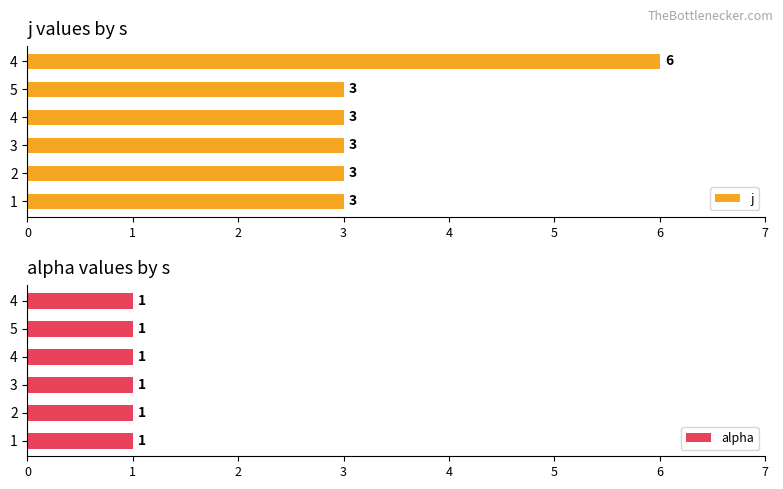

Which series has the largest range (max minus min)?

j